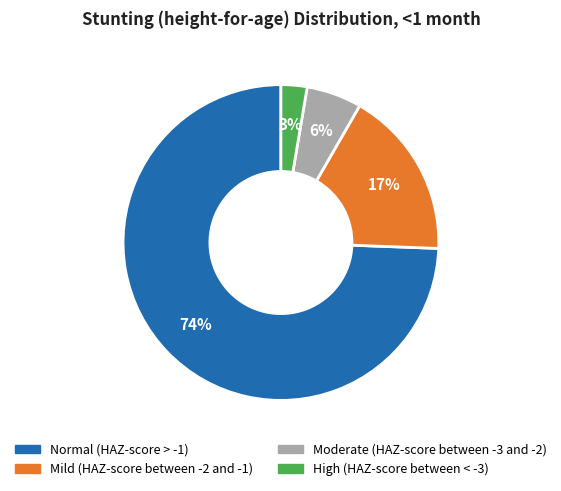

Which category has the smallest portion of the pie?

High (HAZ-score between < -3)